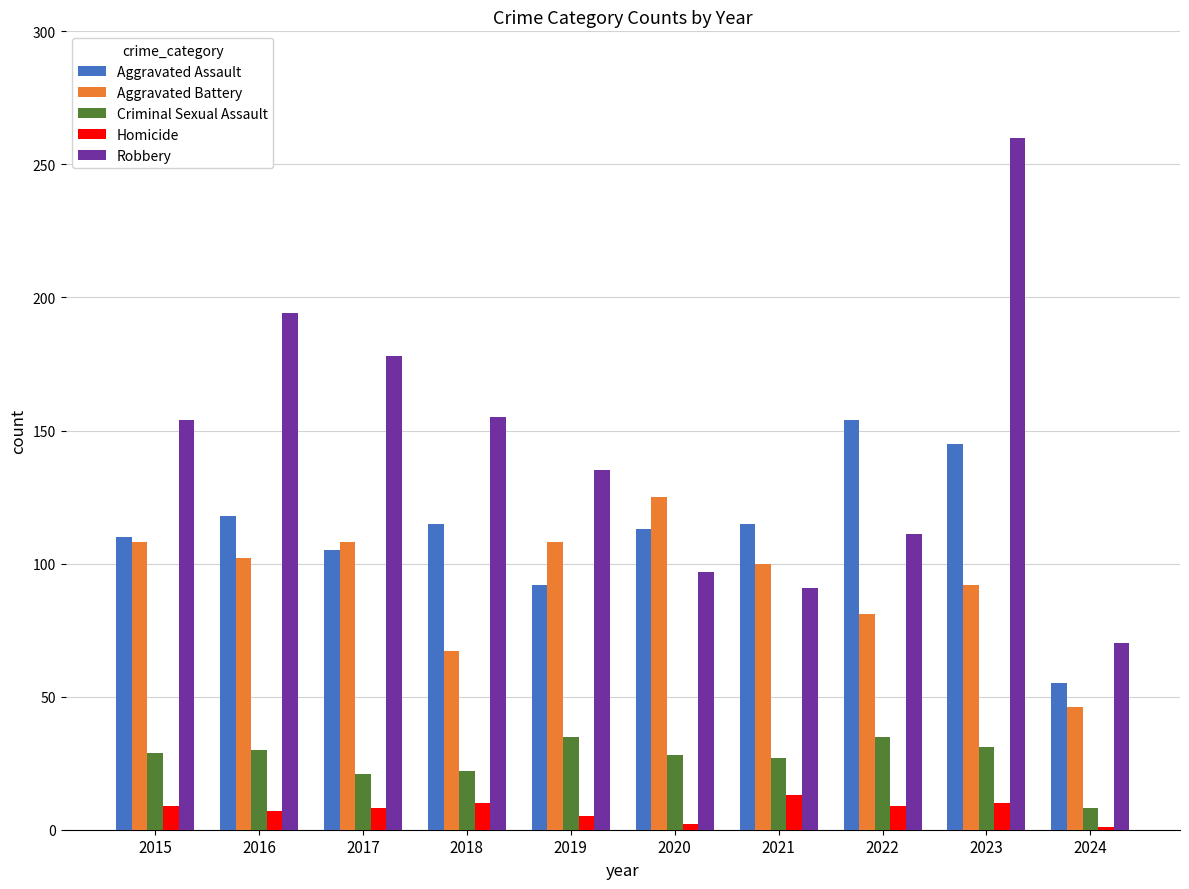

What is the spread (max minus min) of values at 2022?

145